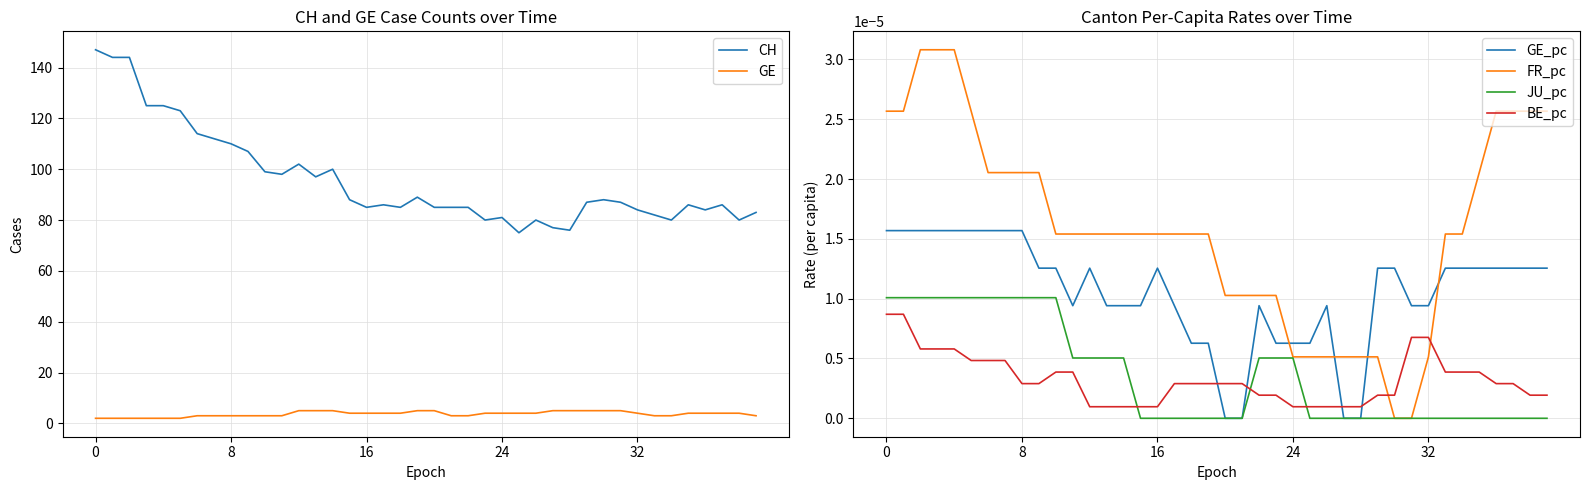

Does the chart display data point markers on the line(s)?

No